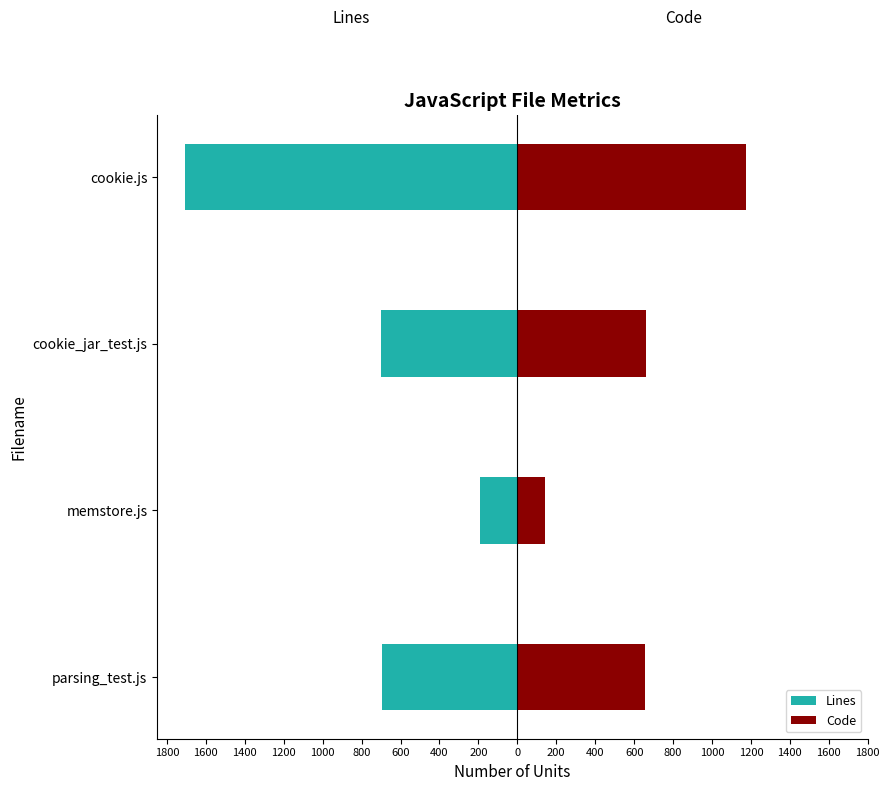

What is the lowest value of the Code series?

140